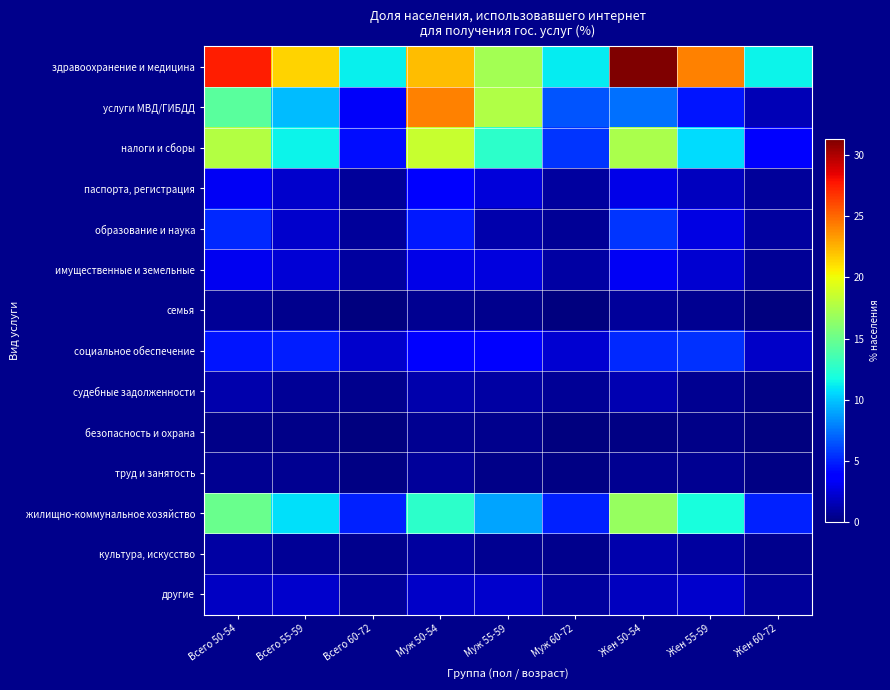

How many distinct data groups are displayed?

14